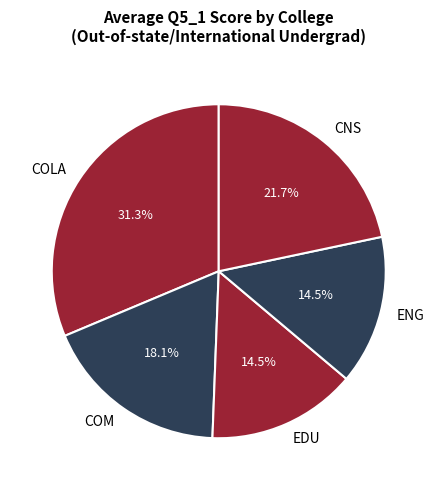

To the nearest percent, what percentage of the pie is COM?

18%